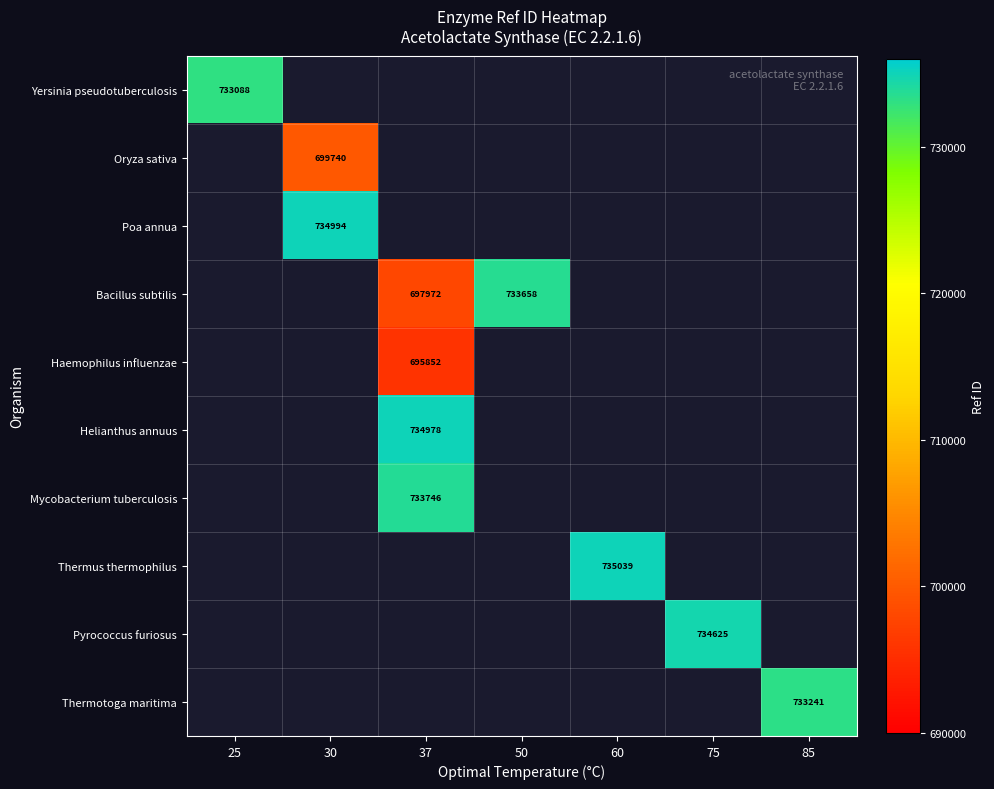

Which category has the lowest value across all series?

37